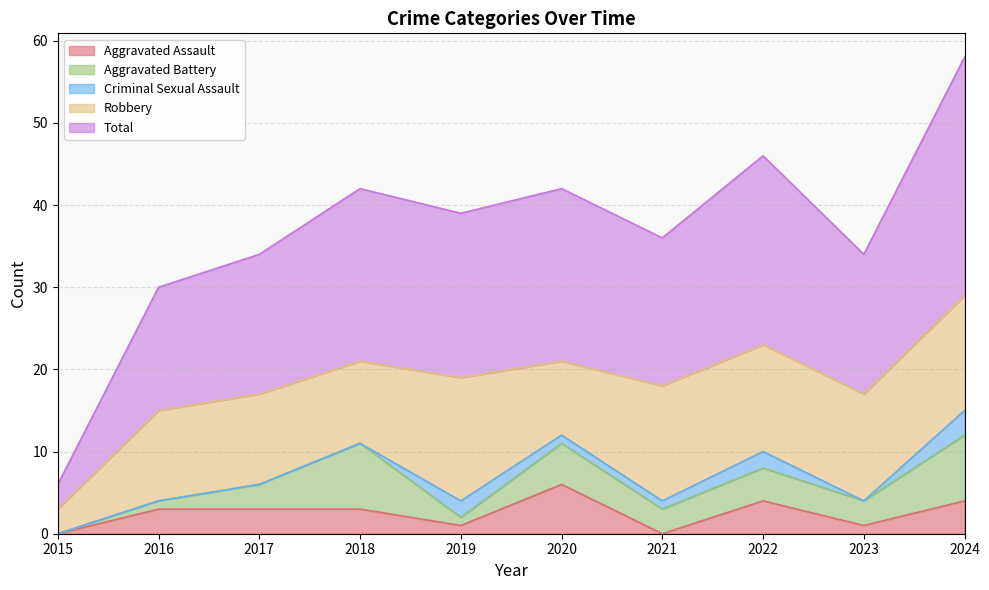

At which label does Aggravated Assault first exceed 3?

2020